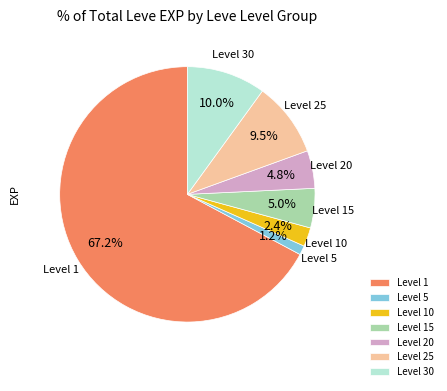

Approximately how many times larger is the value at Level 20 compared to Level 10?

2.0